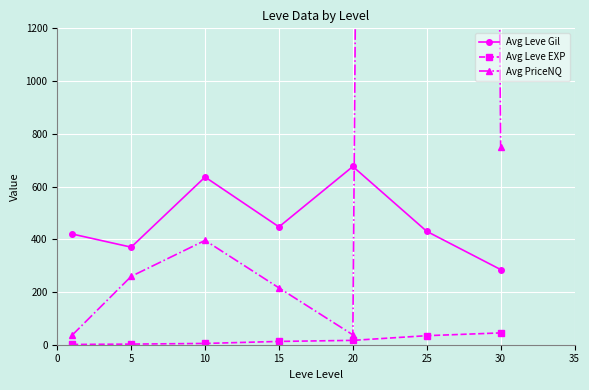

What is the difference between the maximum and minimum values in the Avg Leve Gil series?

391.0